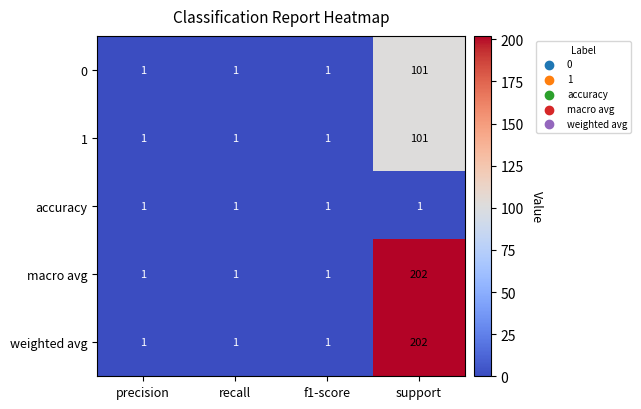

What is the greatest value displayed?

202